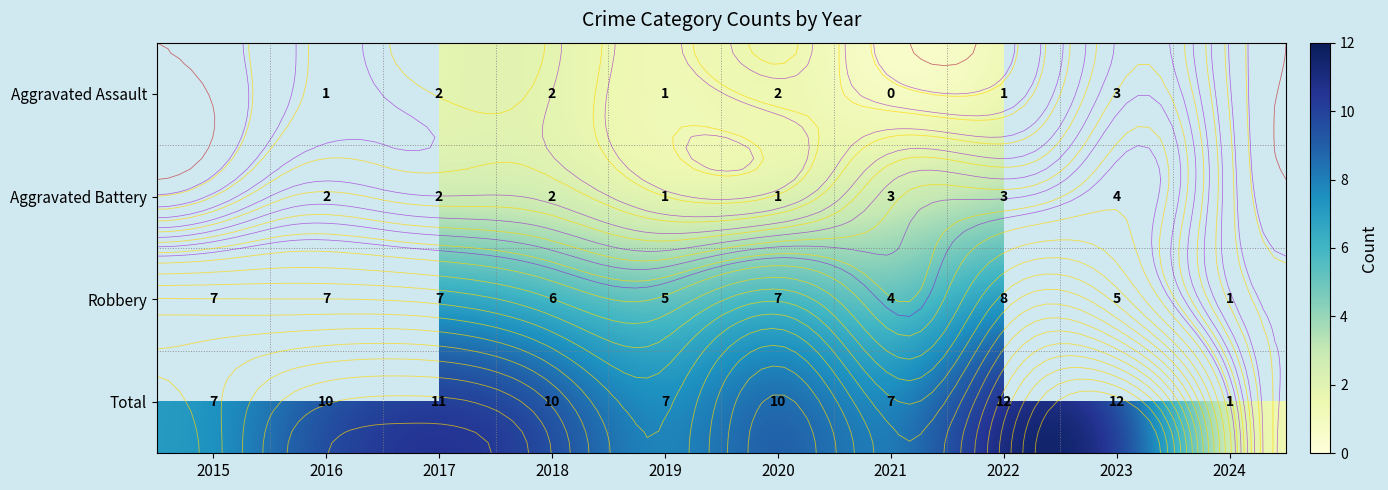

What is the greatest value displayed?

12.0